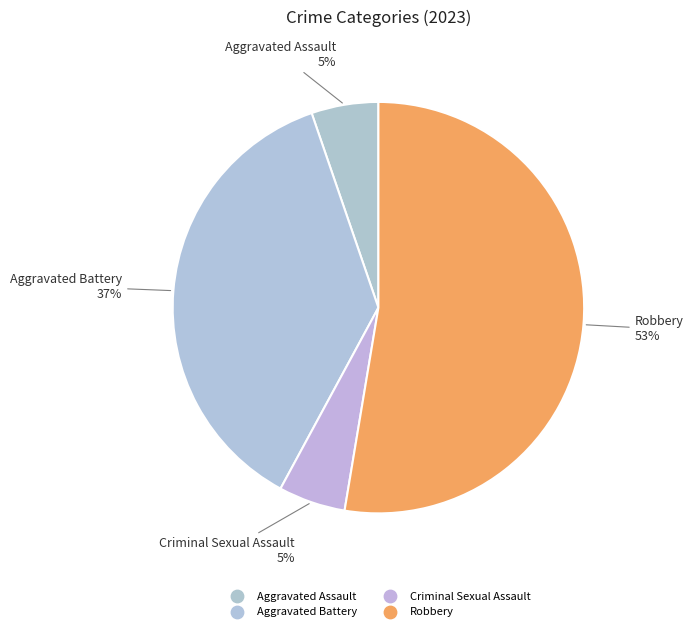

Is it true that Aggravated Assault is 1% of the pie?

False